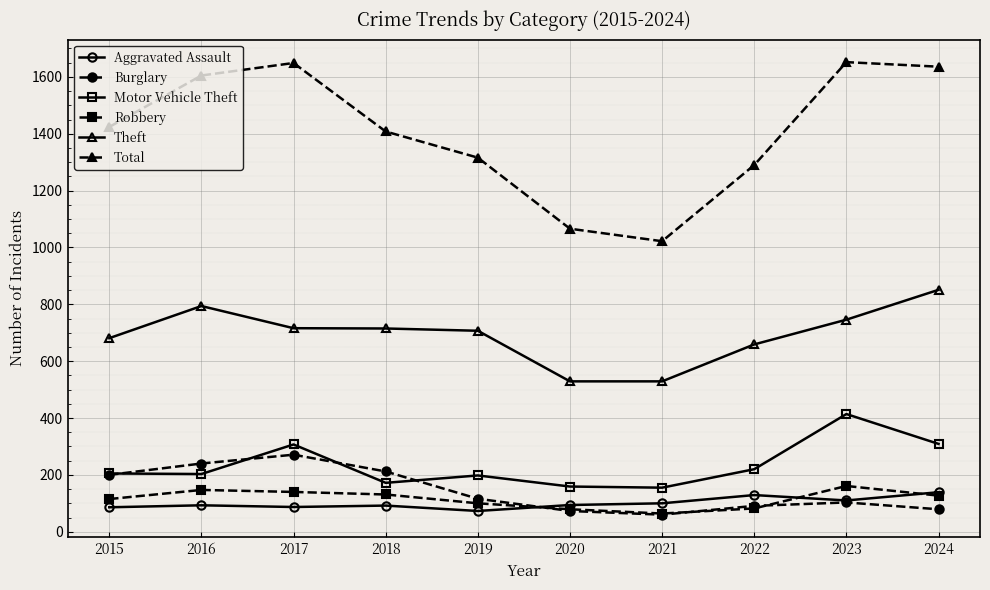

The Robbery series shows 140 at 2017. True or false?

True